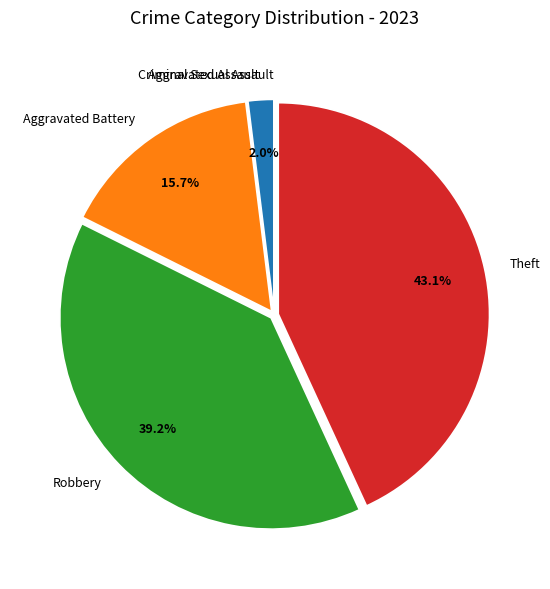

What is the ratio of the value at Aggravated Battery to the value at Robbery?

0.4